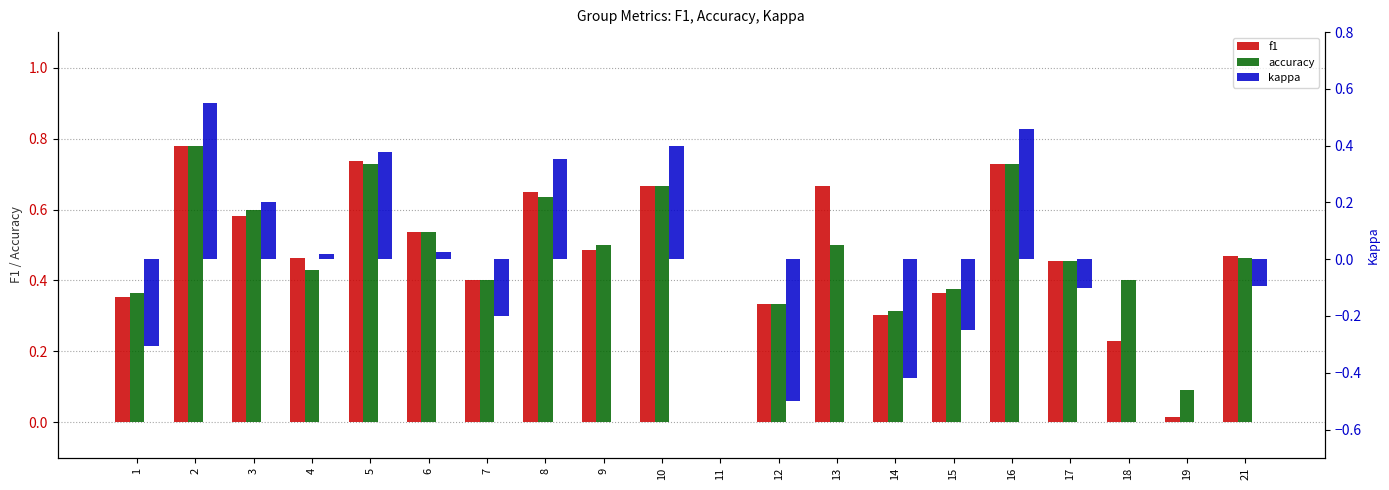

Which label corresponds to the largest value in the chart?

2